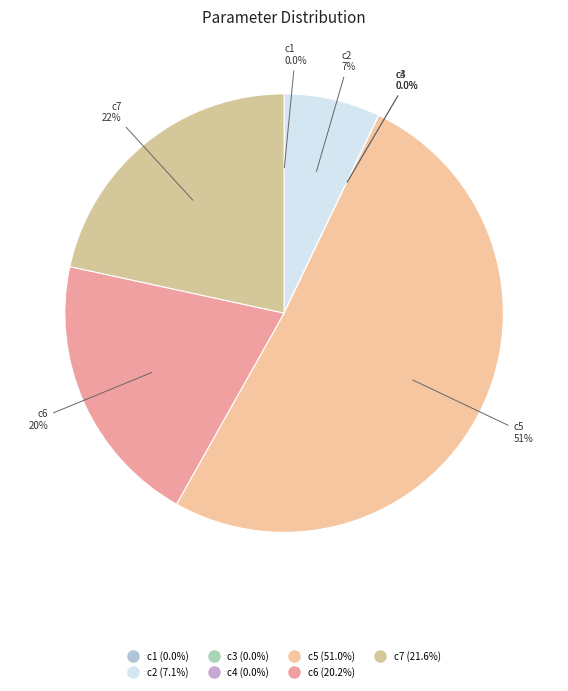

Is c5 the majority of the pie?

Yes